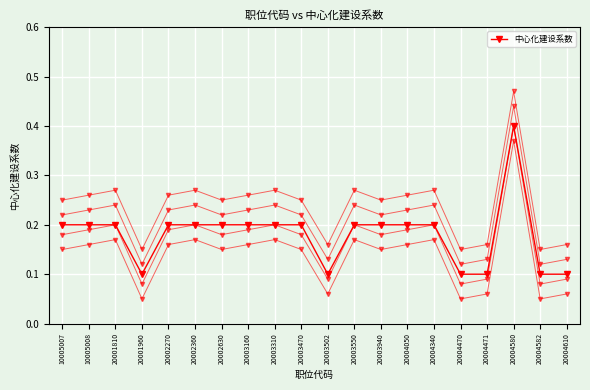

At which label is the value closest to 0?

20001960